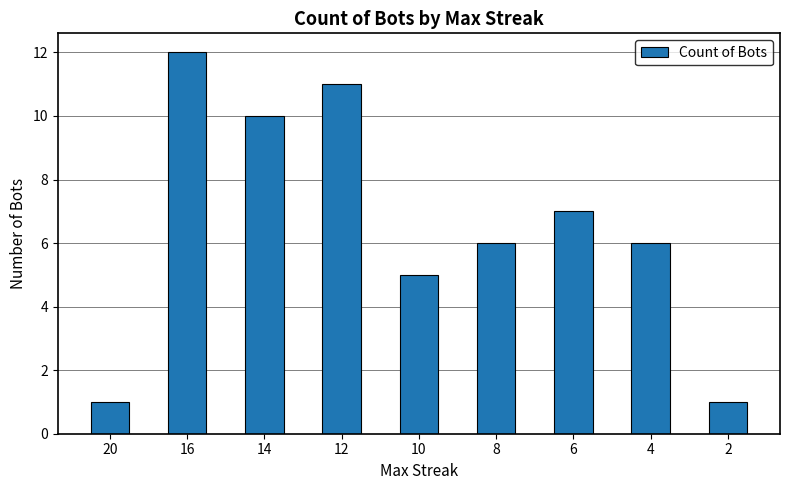

Approximately how many times larger is the value at 6 compared to 16?

0.6